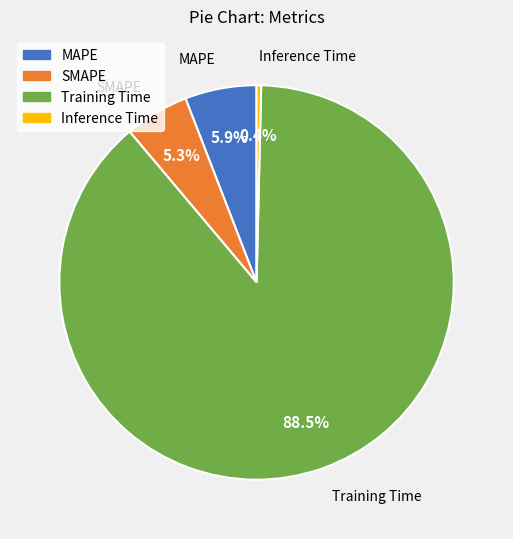

To the nearest percent, what portion does MAPE represent?

6%